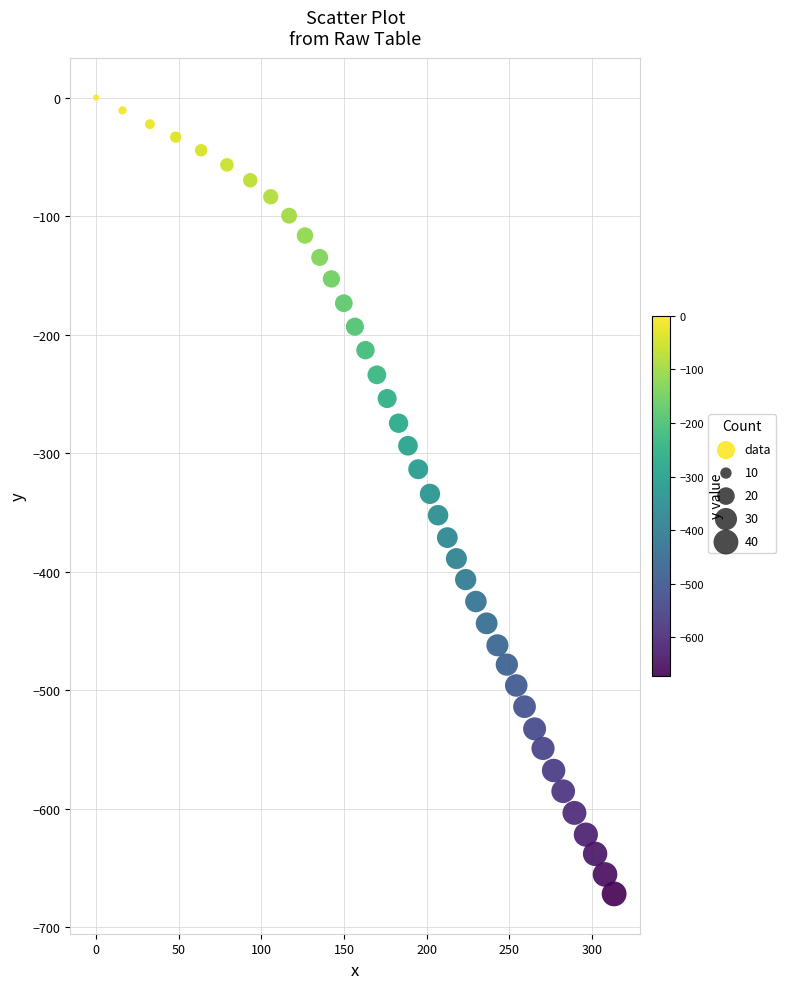

What is the range of X values (max minus min)?

313.3